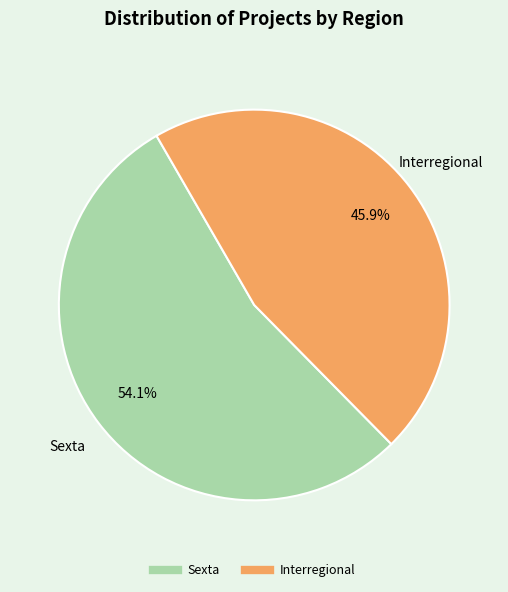

How many slices are in this pie chart?

2